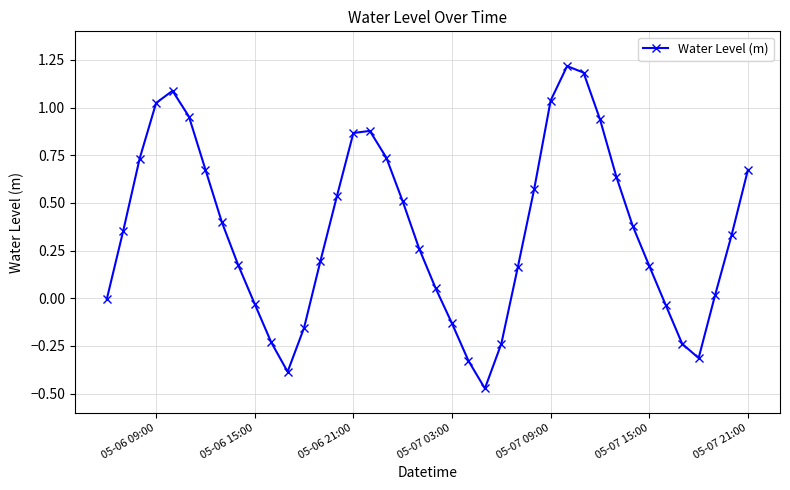

What is the maximum value shown in the chart?

1.2